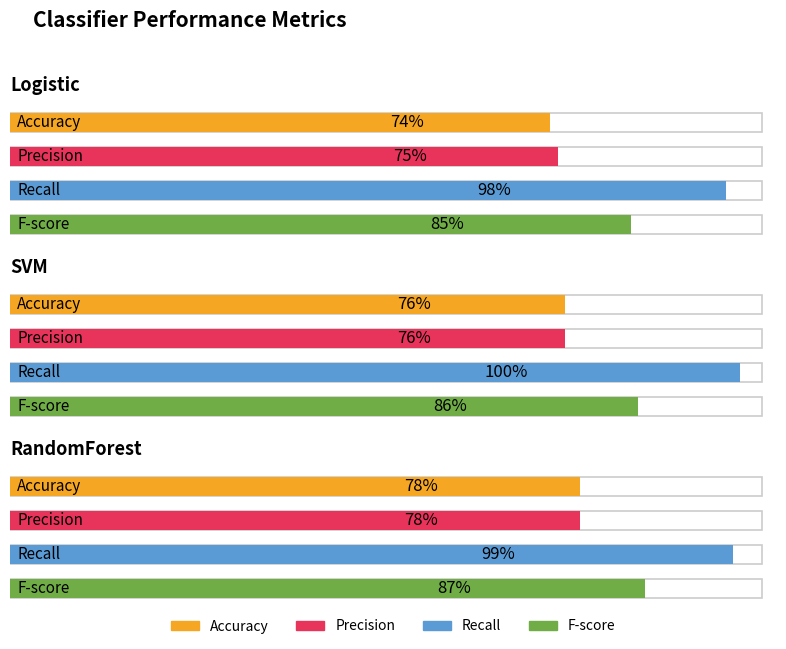

Reading right to left, what are all the values shown in this chart?

Accuracy: RandomForest=0.8	SVM=0.8	Logistic=0.7
Precision: RandomForest=0.8	SVM=0.8	Logistic=0.8
Recall: RandomForest=1.0	SVM=1.0	Logistic=1.0
F-score: RandomForest=0.9	SVM=0.9	Logistic=0.8